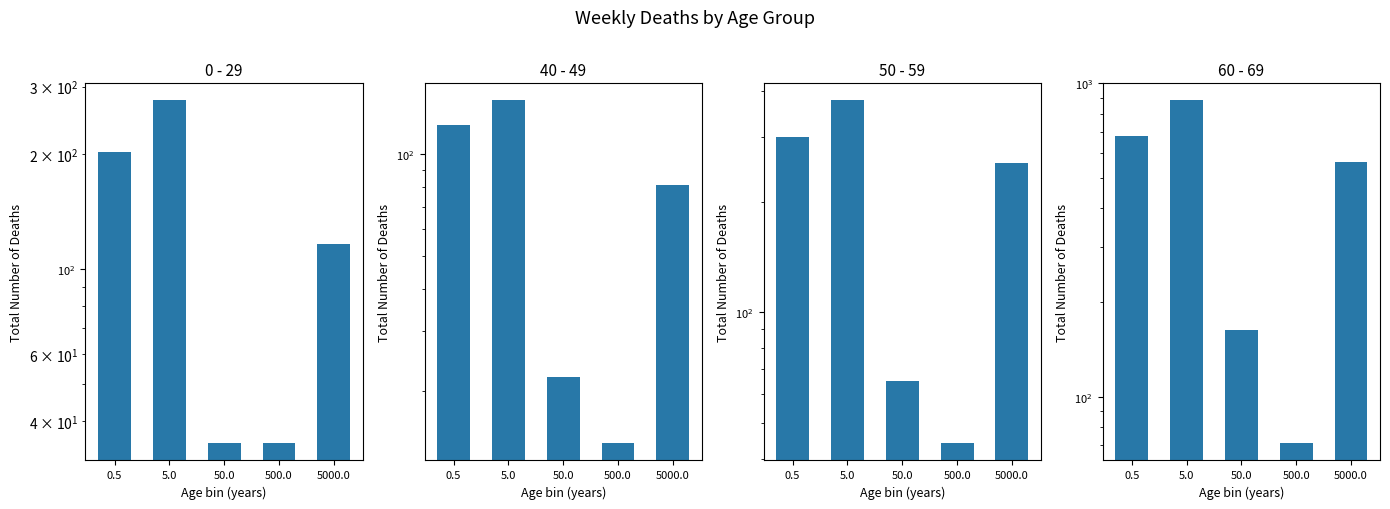

At which category is the sum across all series the highest?

5.0